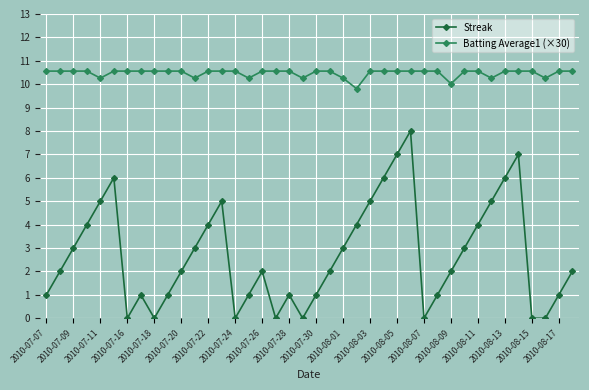

Does the chart display data point markers on the line(s)?

Yes